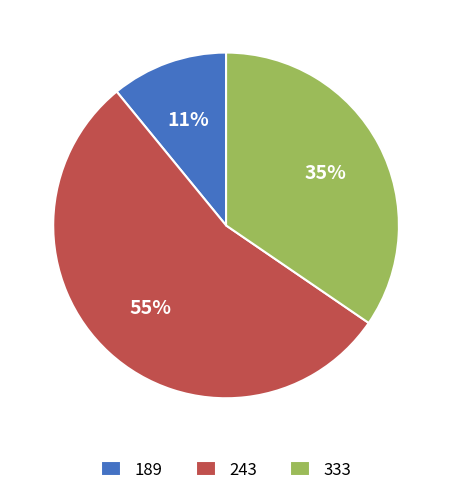

Combined, do 243 and 333 account for over 50%?

Yes